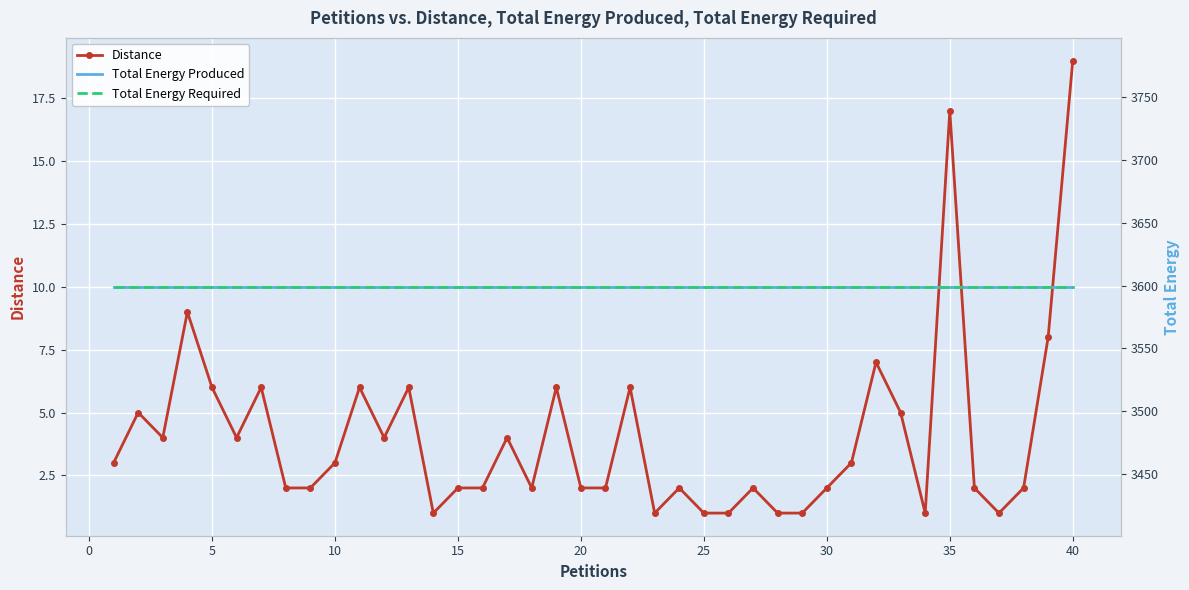

How many data points in Distance are less than 3?

20